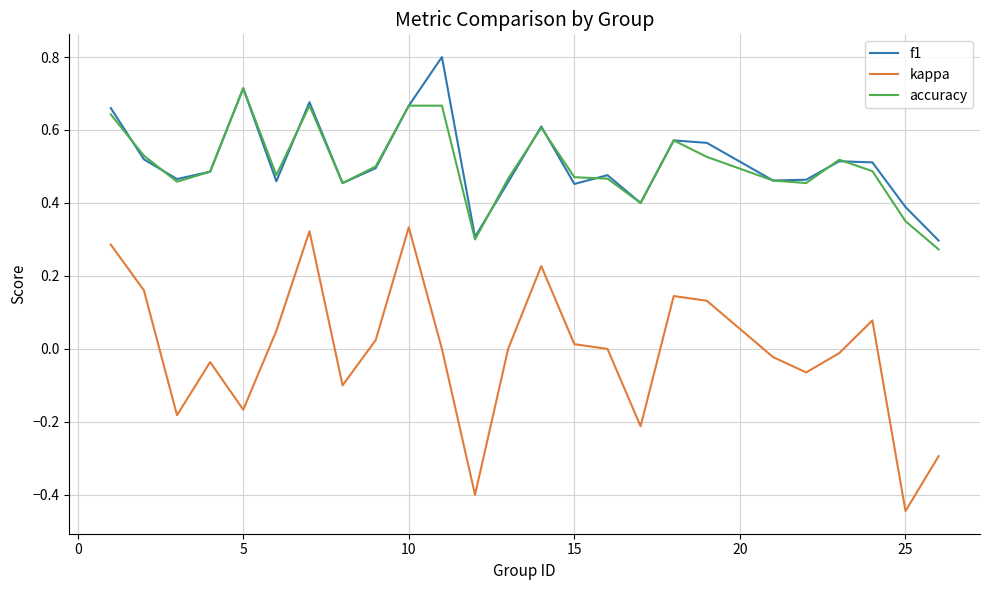

Which series has the largest range (max minus min)?

kappa